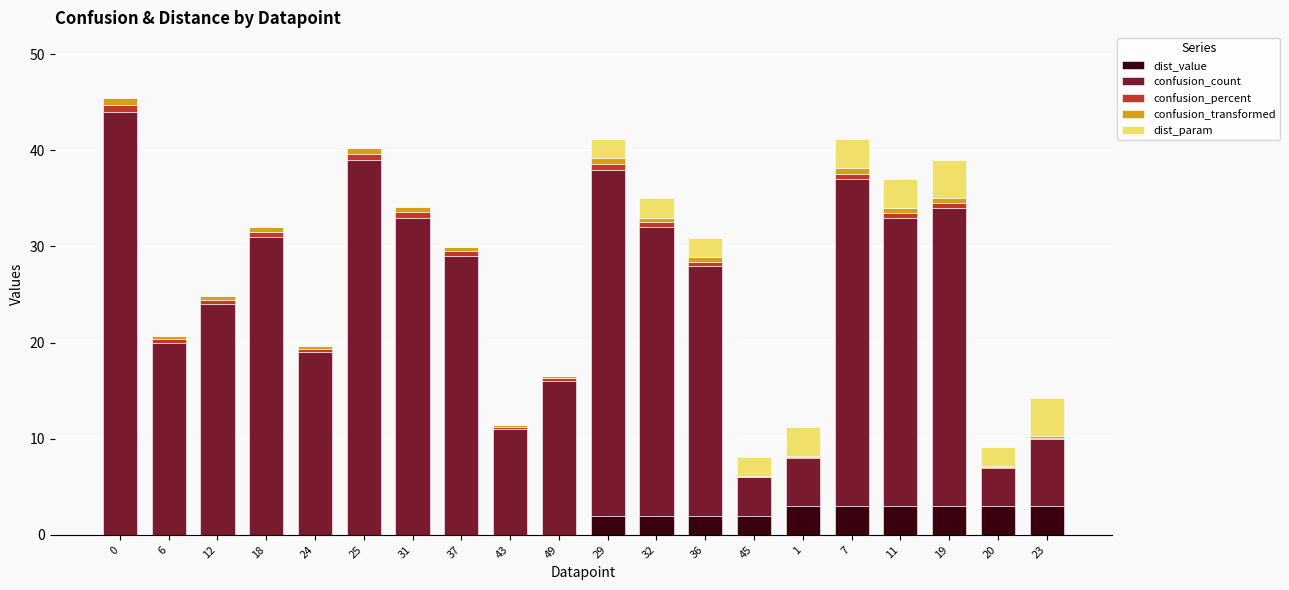

The dist_value series shows 0.0 at 24. True or false?

True